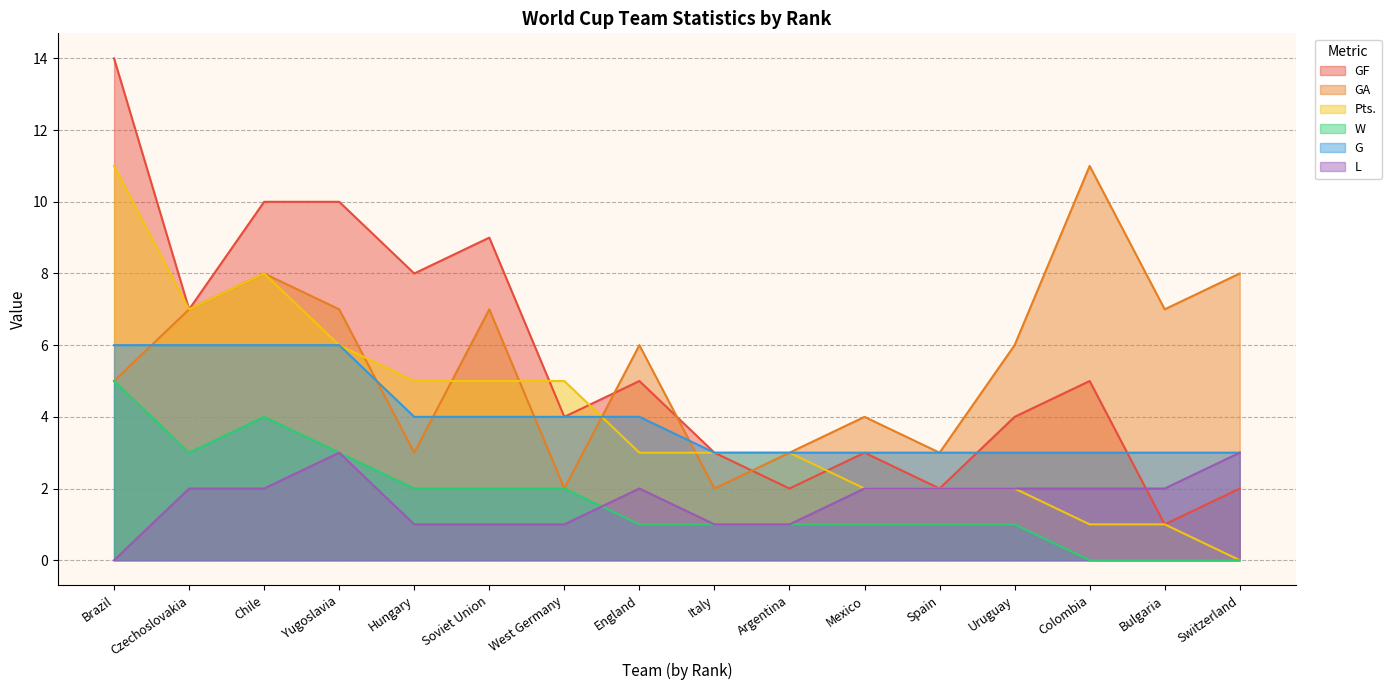

Reading left to right, extract all data points from this chart.

GF: 14	7	10	10	8	9	4	5	3	2	3	2	4	5	1	2
GA: 5	7	8	7	3	7	2	6	2	3	4	3	6	11	7	8
Pts.: 11	7	8	6	5	5	5	3	3	3	2	2	2	1	1	0
W: 5	3	4	3	2	2	2	1	1	1	1	1	1	0	0	0
G: 6	6	6	6	4	4	4	4	3	3	3	3	3	3	3	3
L: 0	2	2	3	1	1	1	2	1	1	2	2	2	2	2	3